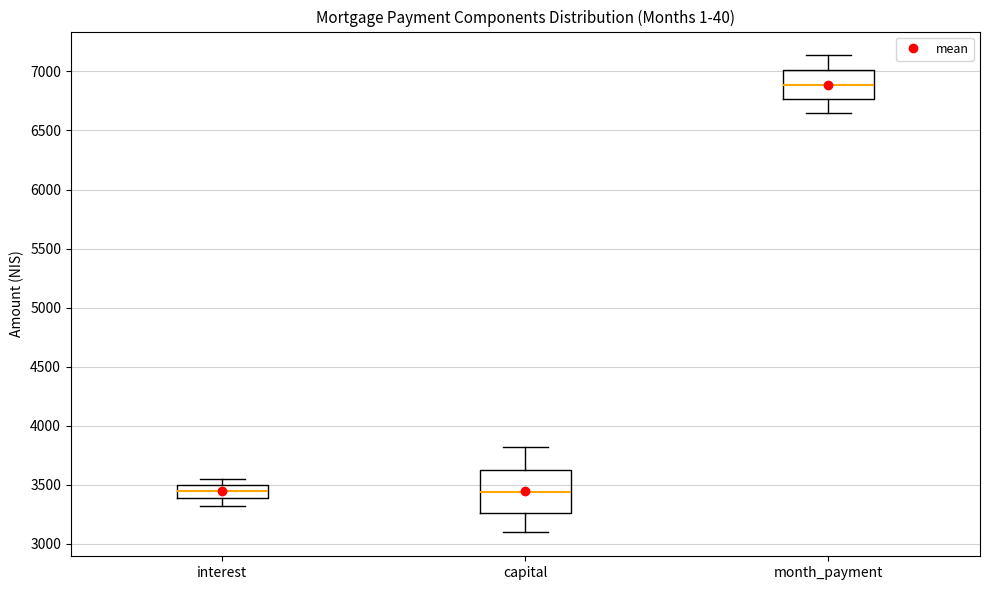

Reading left to right, read every box against the y-axis: the position of its median line, the range the box covers, and the ends of its whiskers. The values are not printed on the chart, so give them approximately, as read against the axis.

interest: median 3450, box 3400 to 3500, whiskers 3300 to 3550
capital: median 3450, box 3250 to 3600, whiskers 3100 to 3800
month_payment: median 6900, box 6750 to 7000, whiskers 6650 to 7150